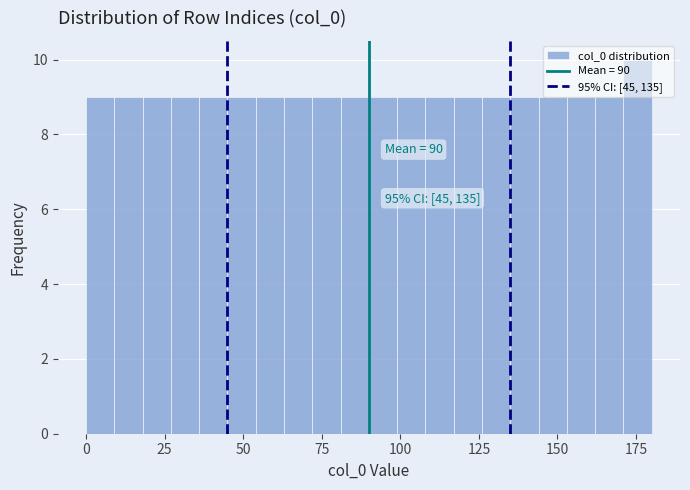

Read against the x-axis, roughly where is the centre of the tallest bar?

175